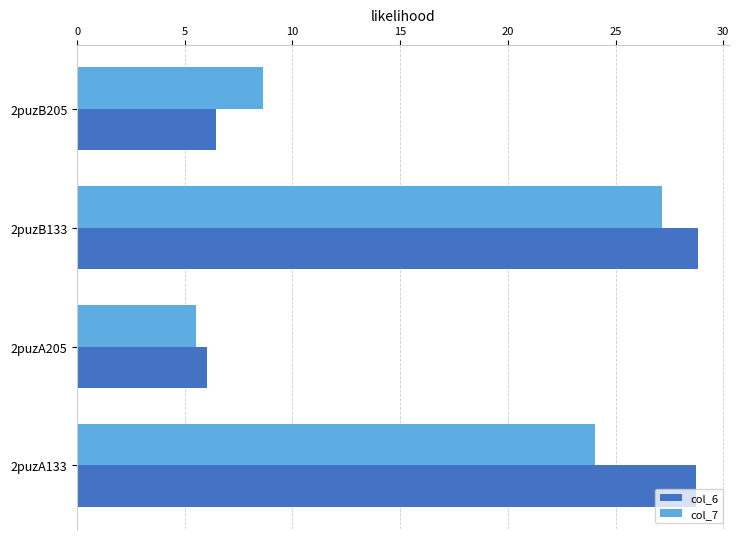

At how many categories does at least one series exceed 9?

2